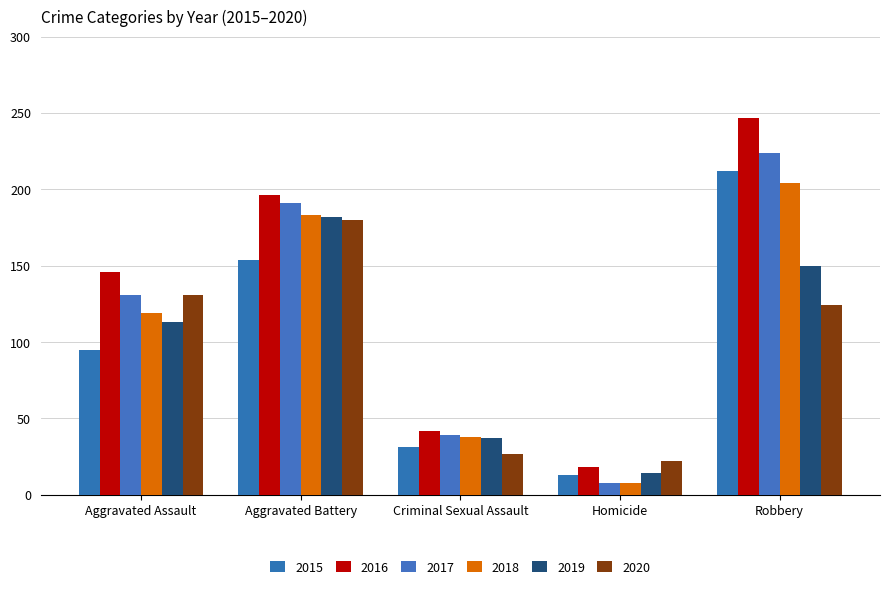

What value does the 2018 series have at Robbery?

204